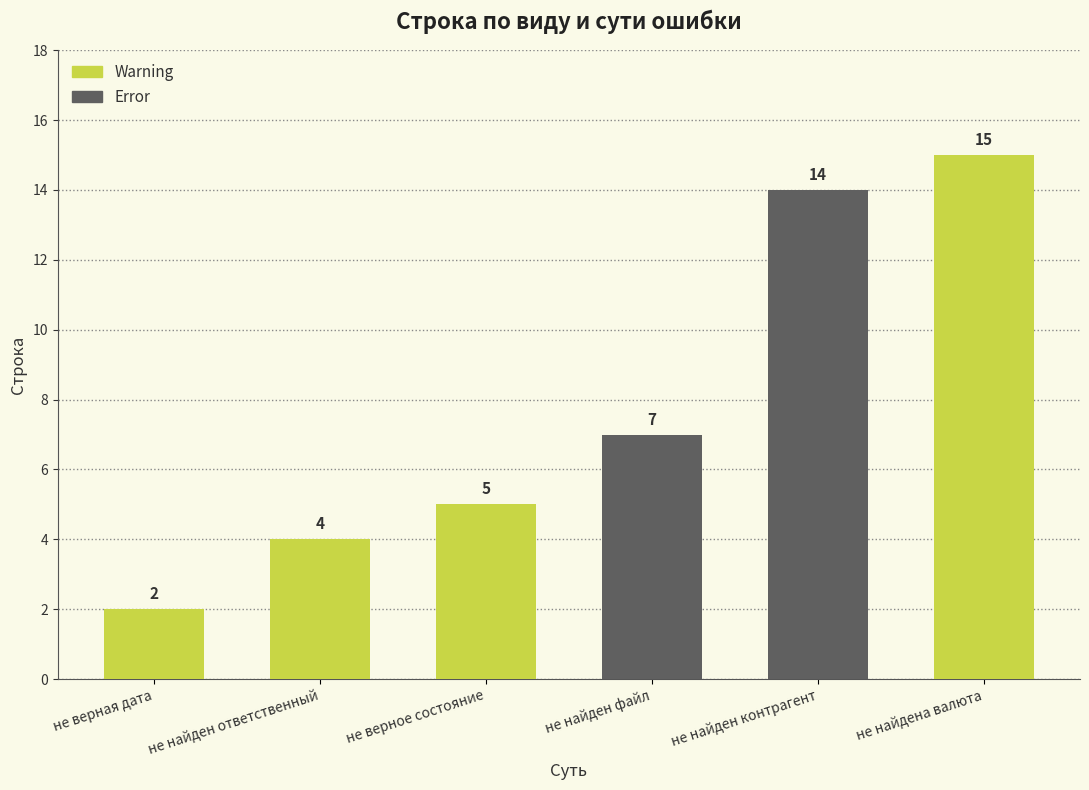

At which label does Warning first exceed 4?

не верное состояние